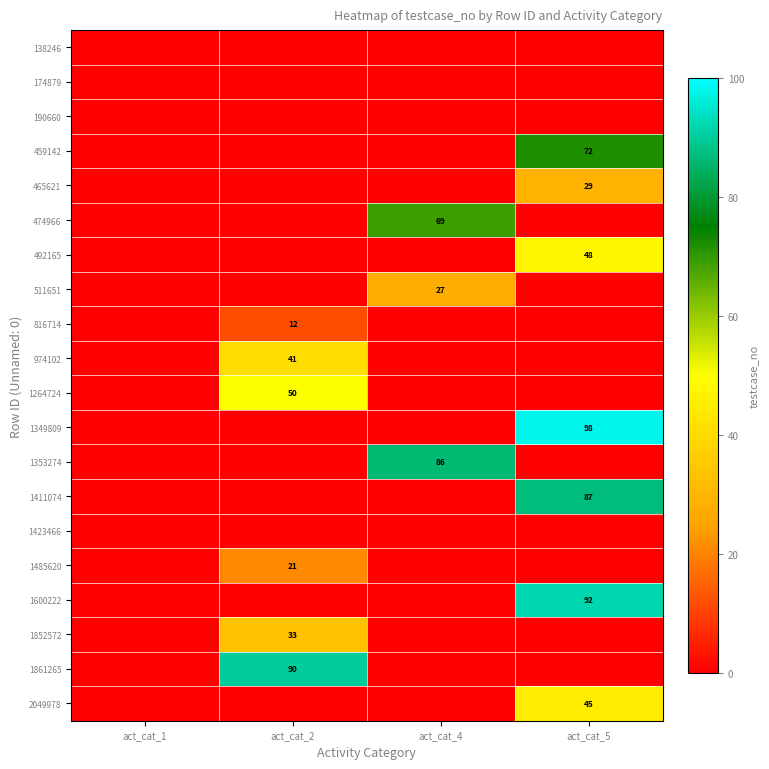

The value of 1485620 at act_cat_2 is 21. True or false?

True